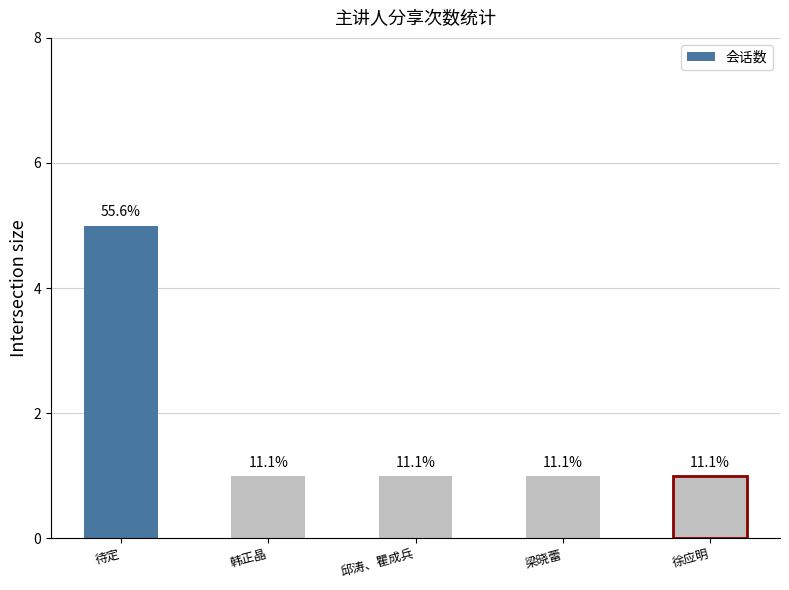

What is the sum of the values at 徐应明 and 邱涛、瞿成兵?

2